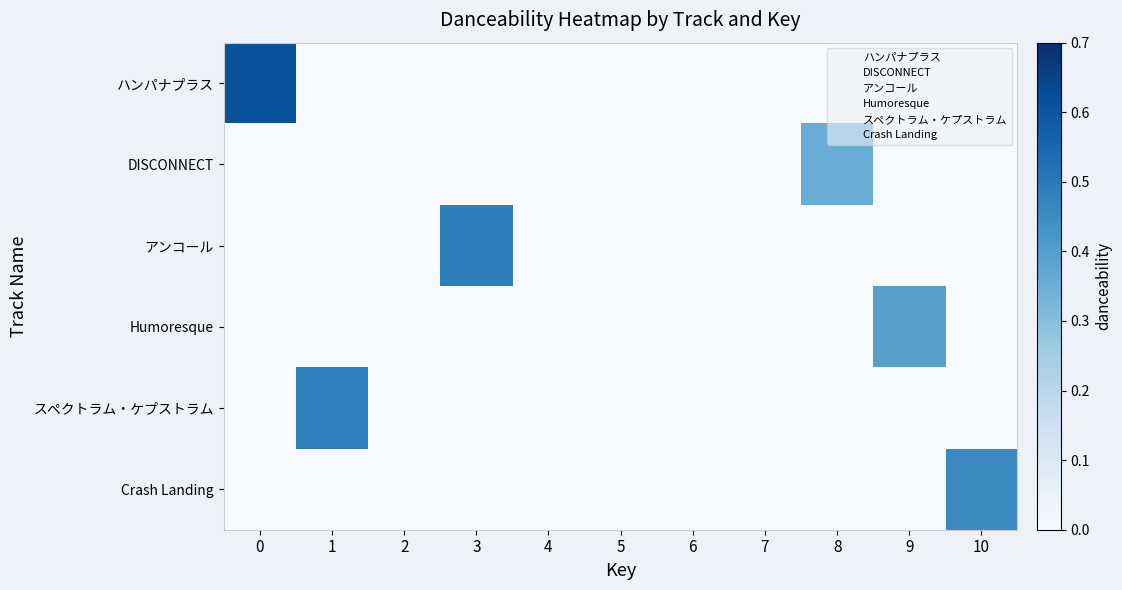

Count the number of categories in the chart.

11